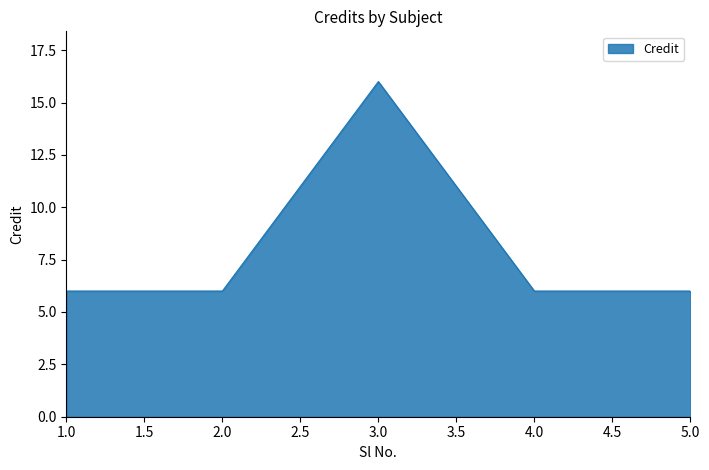

What is the difference between the maximum and minimum values?

10